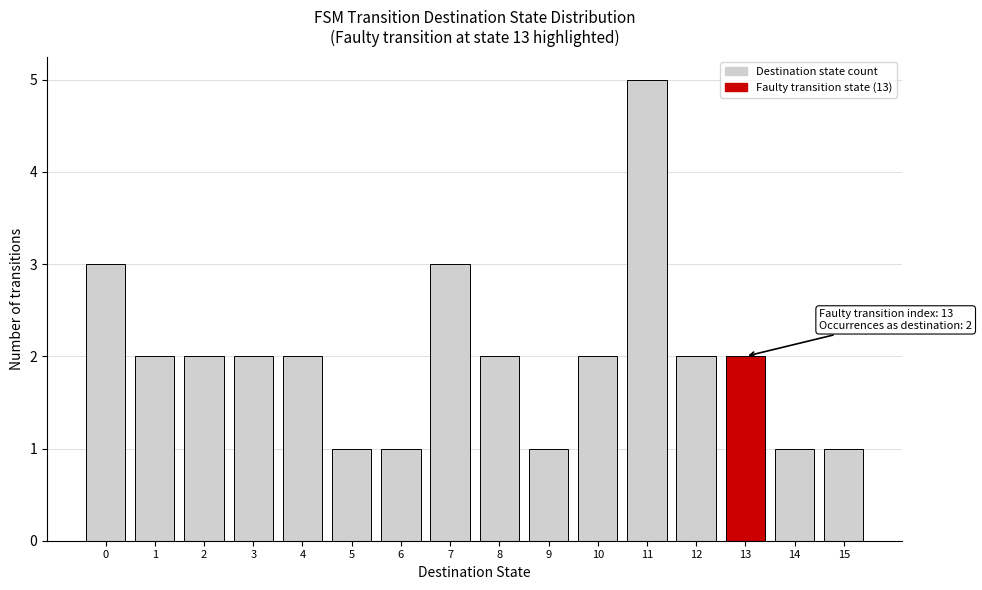

Reading left to right, list all the values displayed in this chart.

3	2	2	2	2	1	1	3	2	1	2	5	2	2	1	1